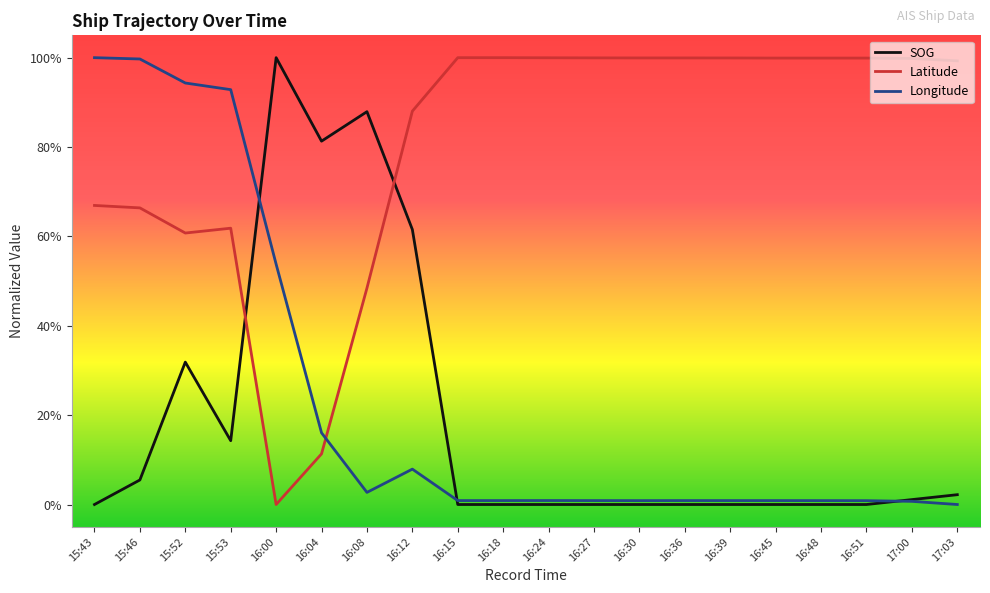

What is the difference between the maximum and minimum values in the Latitude series?

1.0